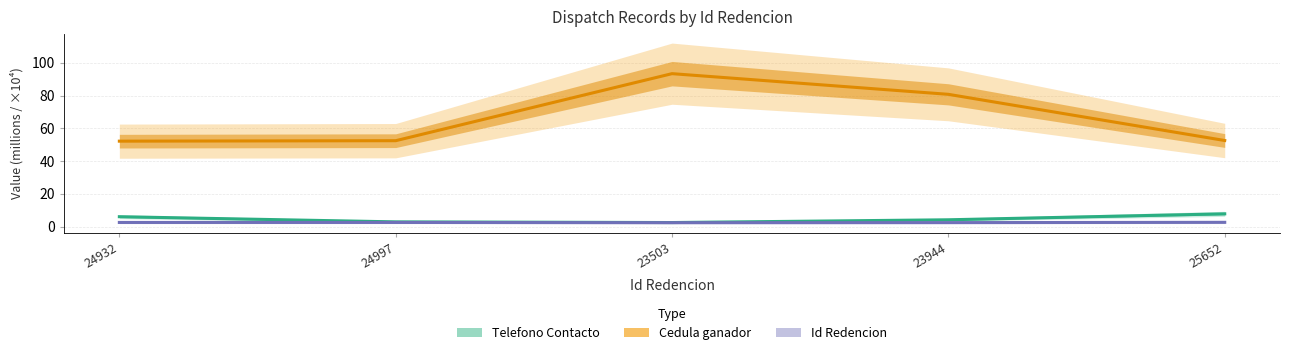

What is the label of the 3rd point from the right?

23503